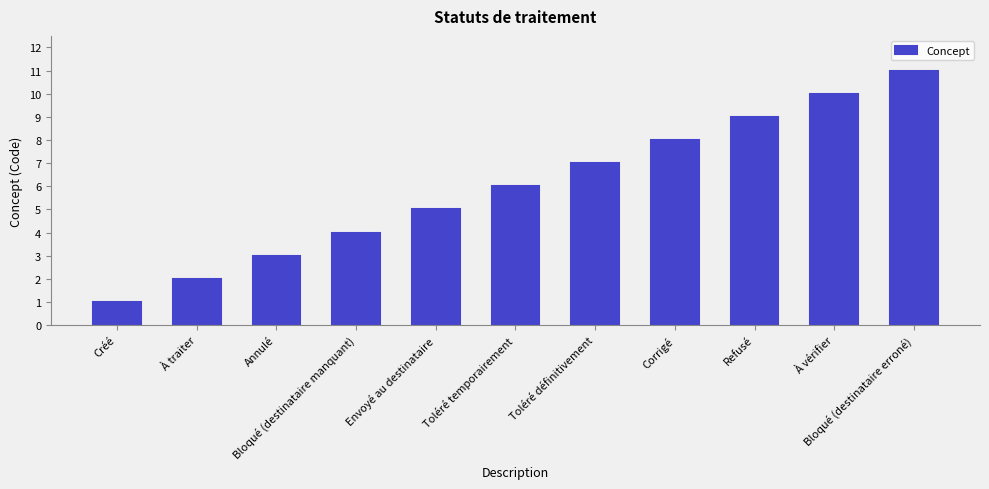

Reading right to left, what are all the values shown in this chart?

Bloqué (destinataire erroné)=11	À vérifier=10	Refusé=9	Corrigé=8	Toléré définitivement=7	Toléré temporairement=6	Envoyé au destinataire=5	Bloqué (destinataire manquant)=4	Annulé=3	À traiter=2	Créé=1